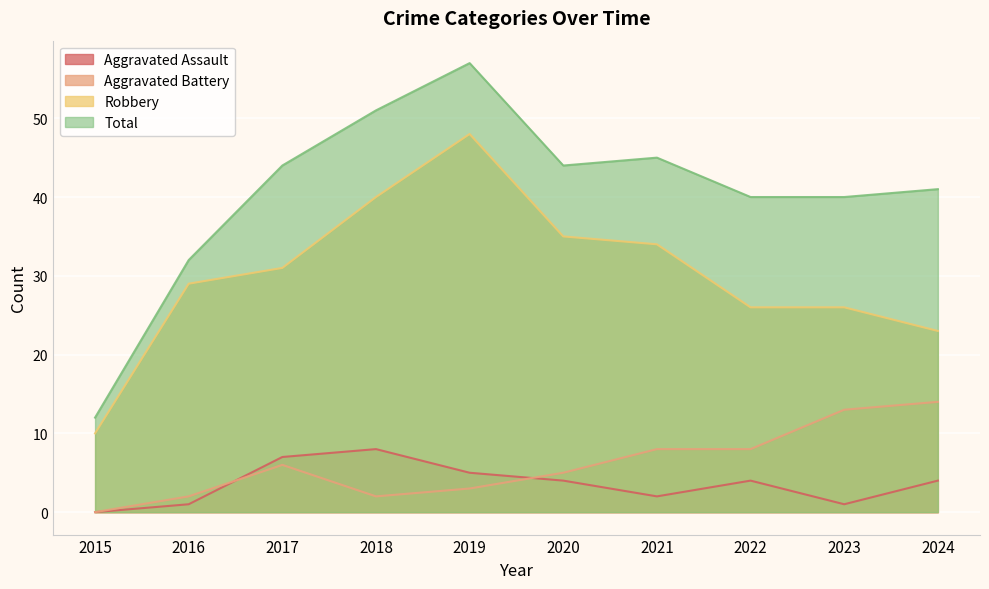

Which series has the largest total across all categories?

Total